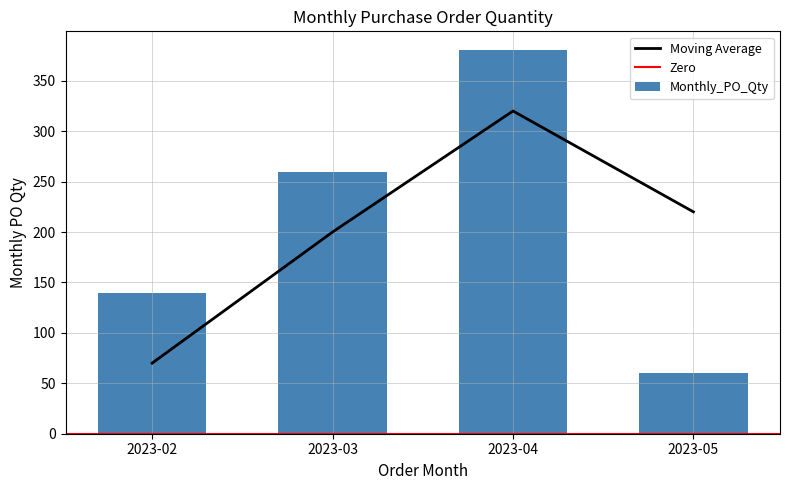

Count the values in the range 140 to 380.

3